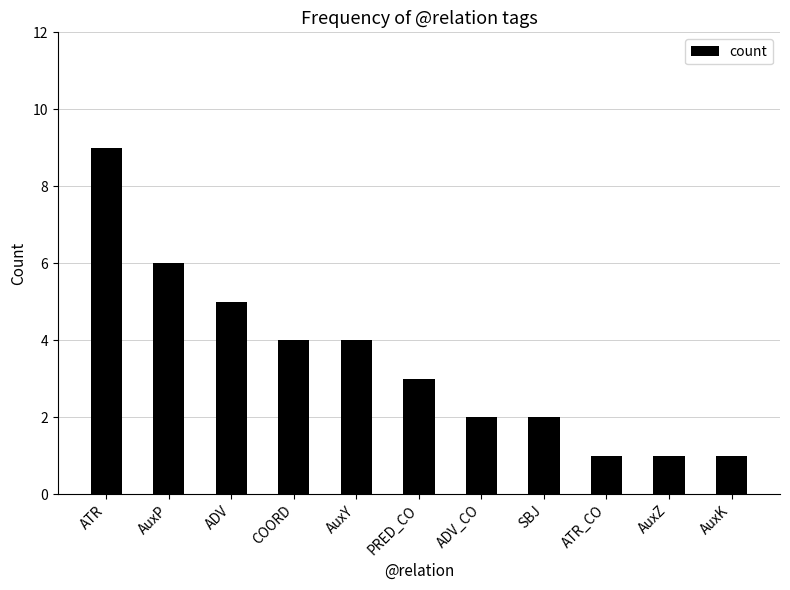

At which label does the data first exceed 3?

ATR